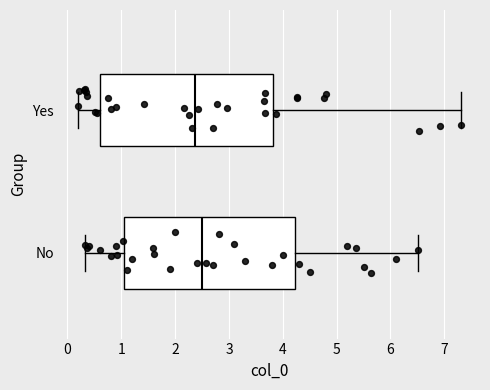

Reading bottom to top, read every box against the x-axis: the position of its median line, the range the box covers, and the ends of its whiskers. The values are not printed on the chart, so give them approximately, as read against the axis.

No: median 2.5, box 1.1 to 4.2, whiskers 0.3 to 6.5
Yes: median 2.4, box 0.6 to 3.8, whiskers 0.2 to 7.3